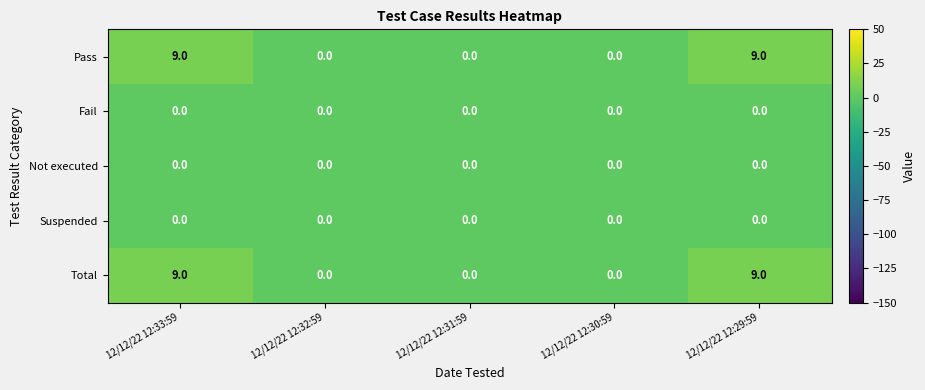

True or false: Pass has a value of 0 at 12/12/22 12:30:59.

True